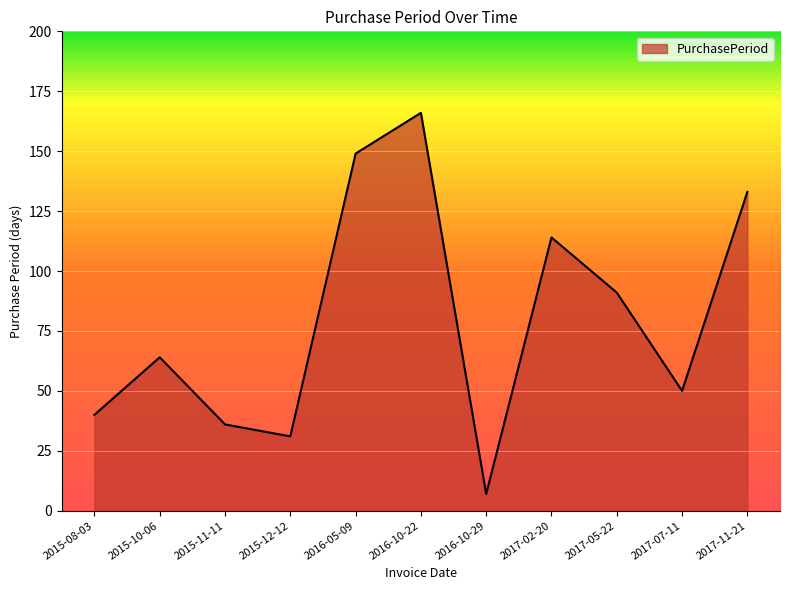

Where is the data nearest to the value 86?

2017-05-22